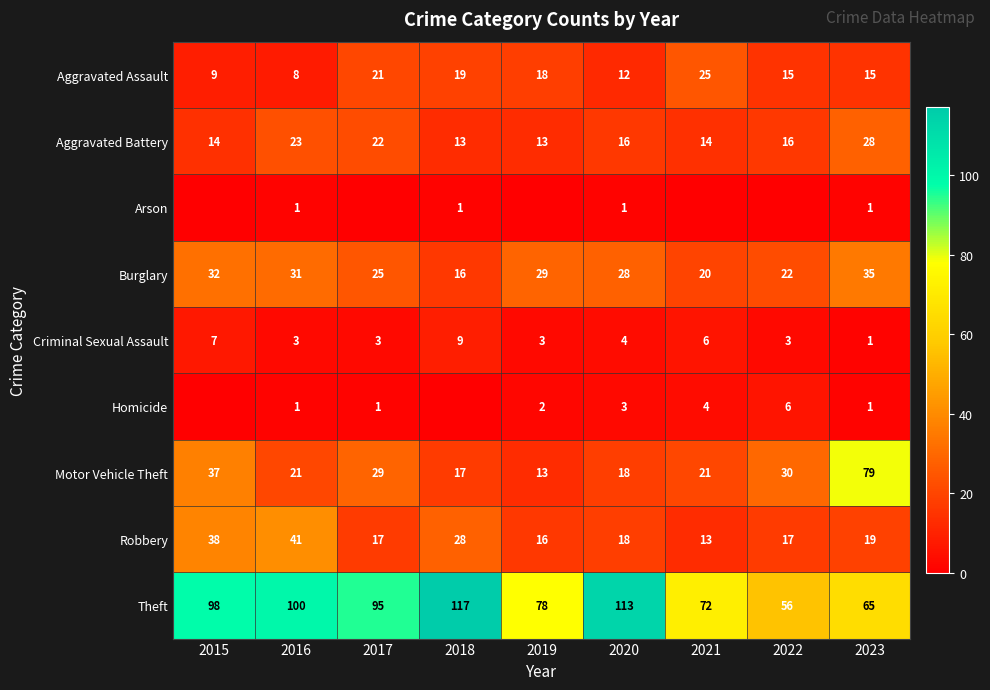

Is it true that Burglary equals 22 at 2022?

True